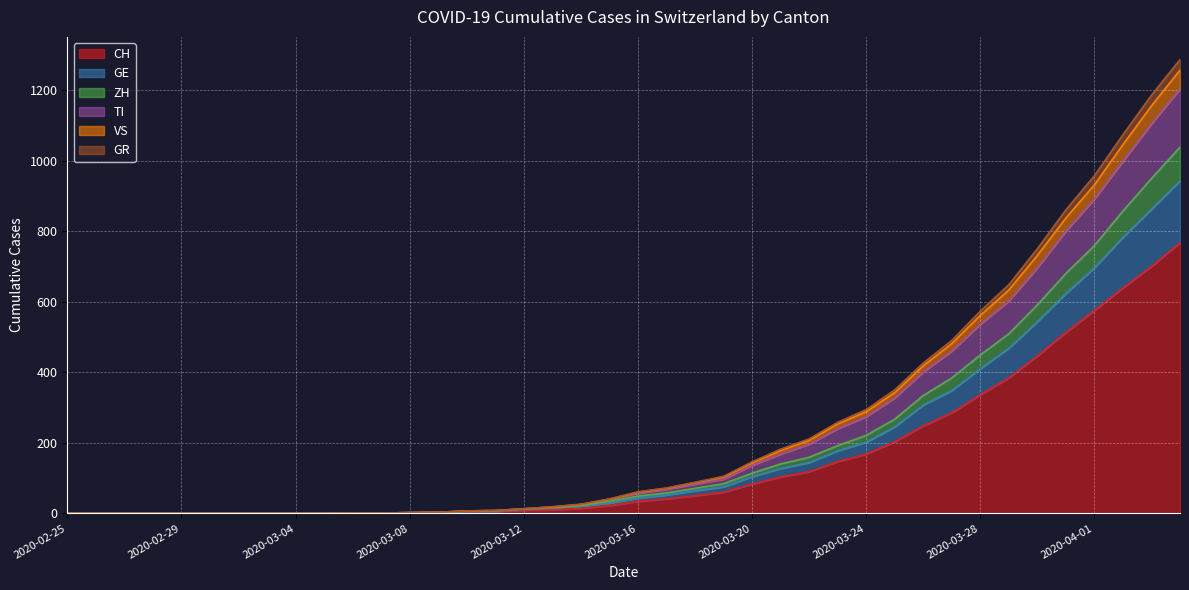

What are all the series names shown in the legend?

CH, GE, ZH, TI, VS, GR